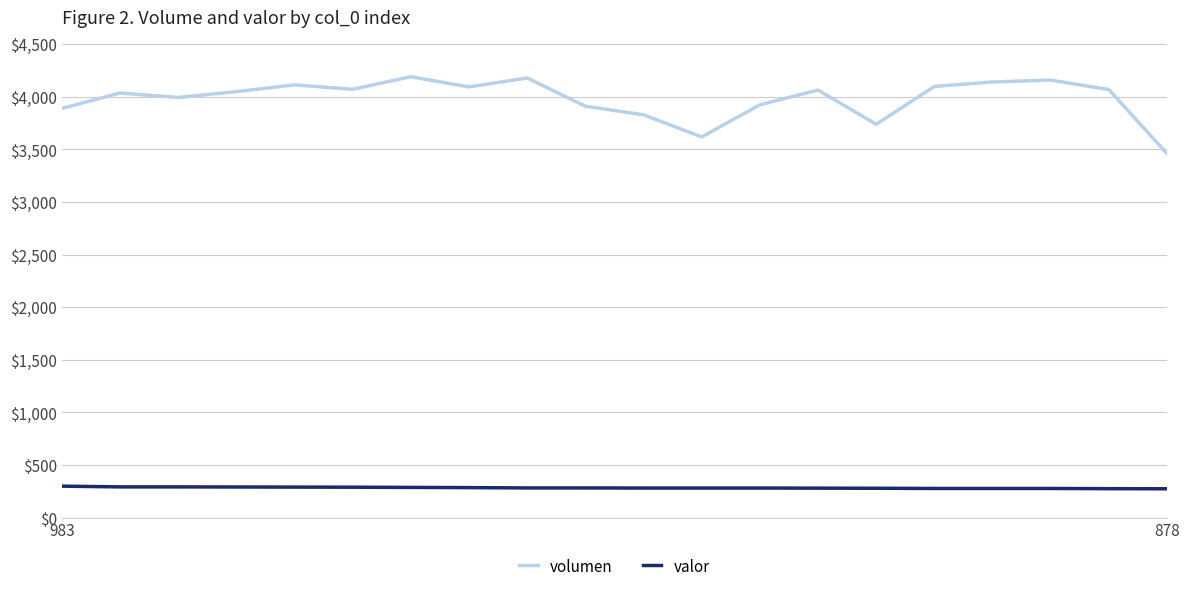

What is the smallest value displayed?

274